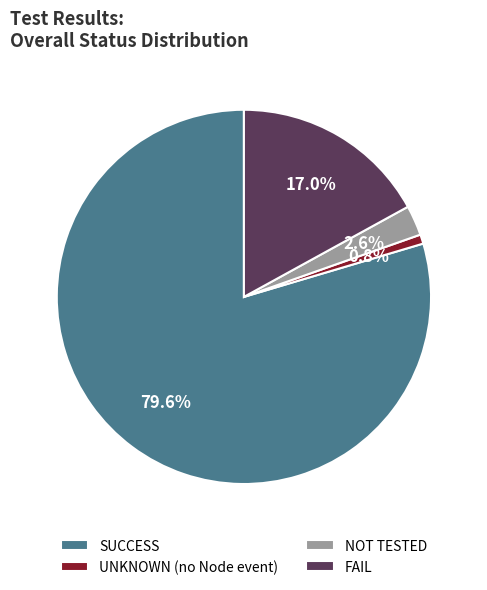

Does SUCCESS account for over 50% of the chart?

Yes